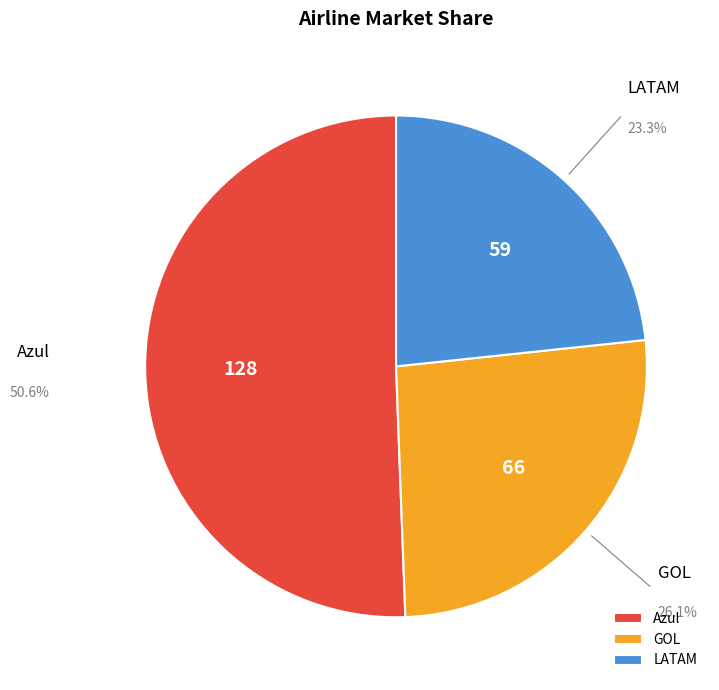

Is it true that LATAM is 23% of the pie?

True